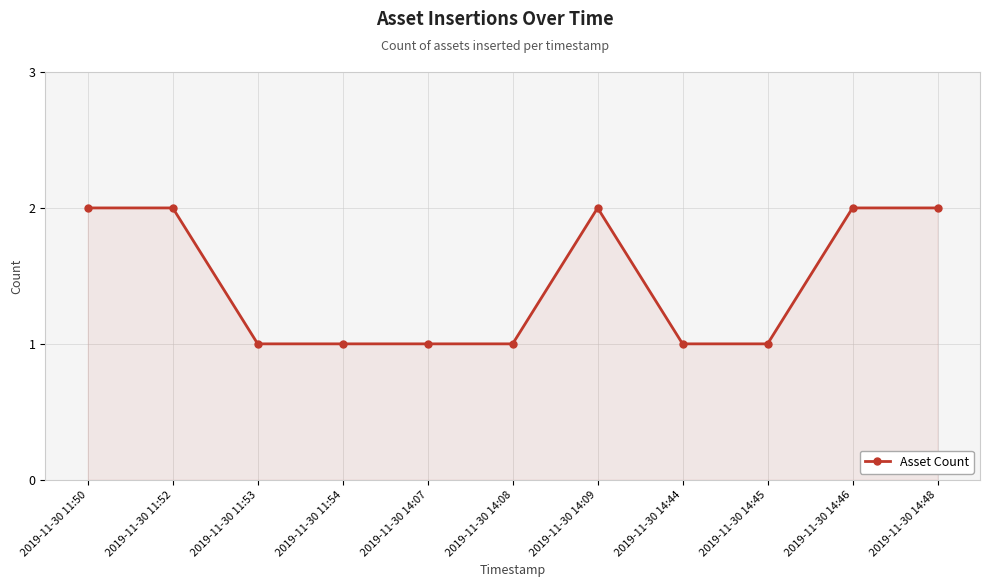

What is the maximum value shown in the chart?

2